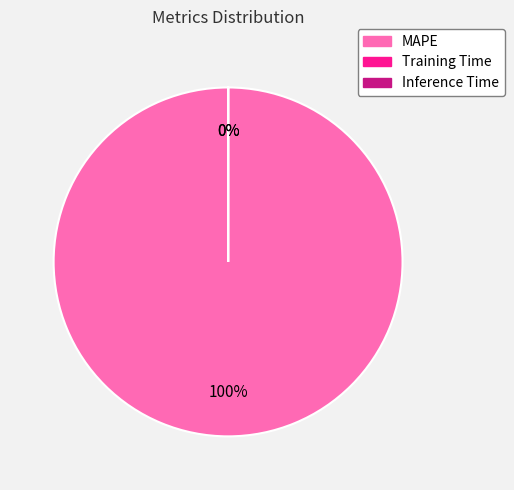

What percentage is the MAPE slice, to the nearest percent?

100%